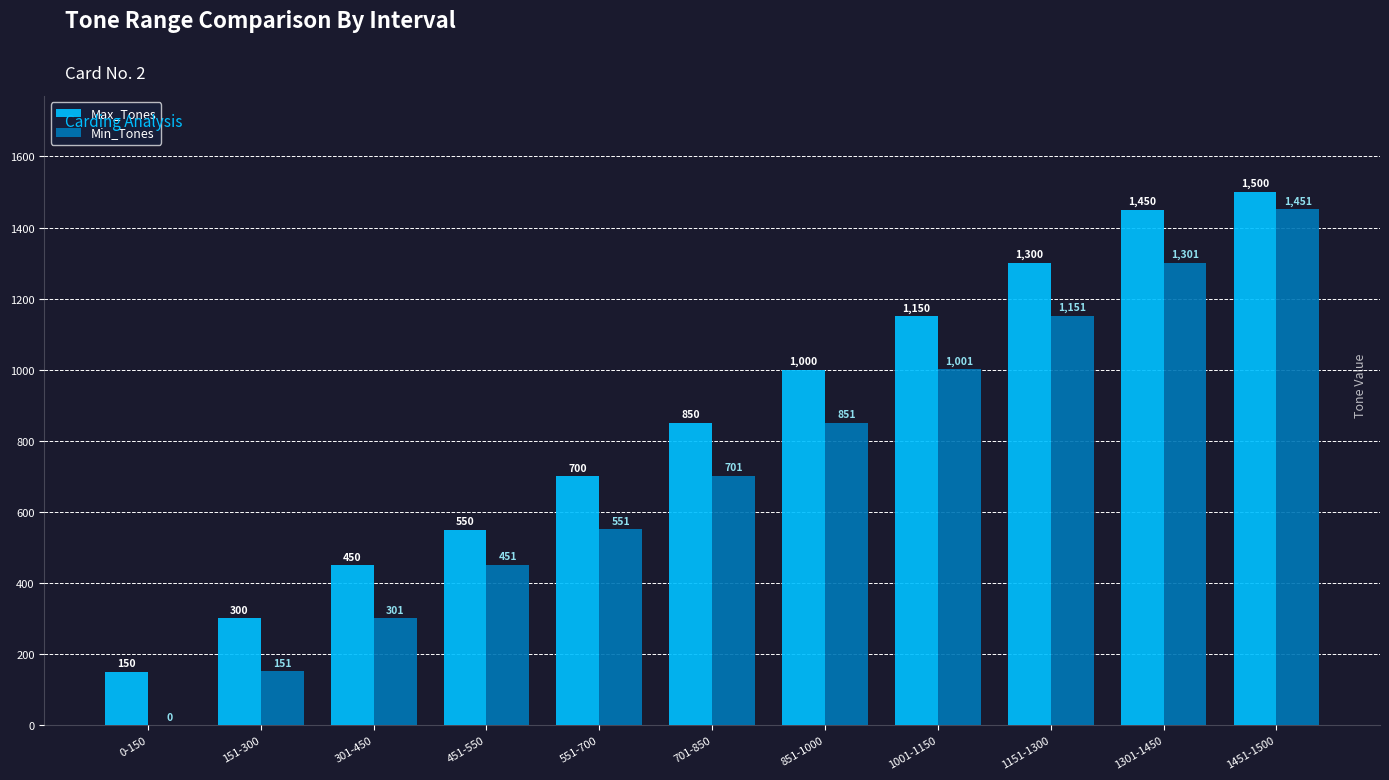

What value does the Min_Tones series have at 301-450?

301